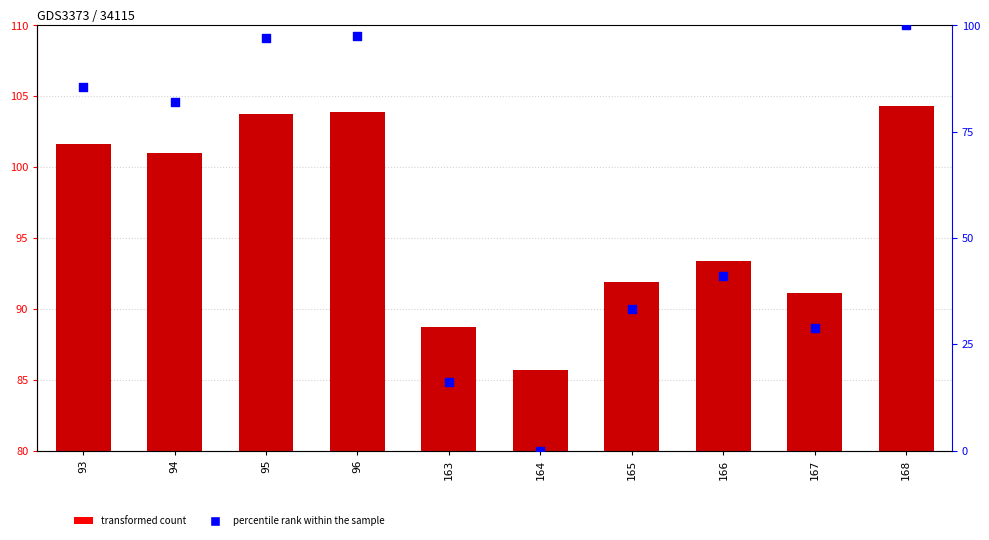

At which category is the sum across all series the highest?

168